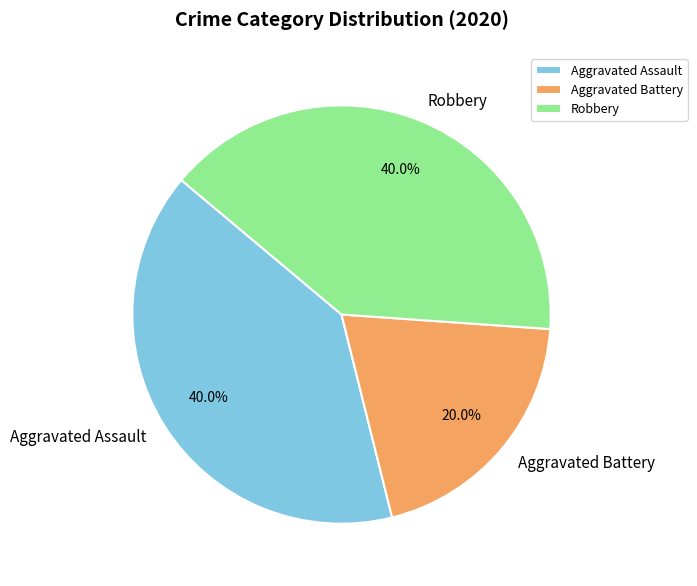

What is the total percentage of Robbery and Aggravated Assault?

80.0%